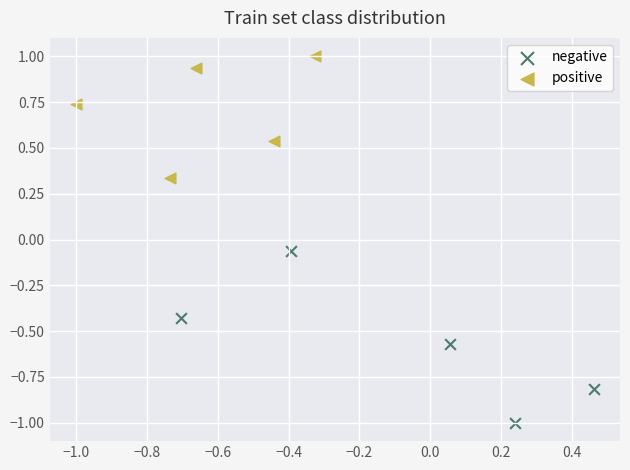

Which series has the widest spread of Y values?

negative